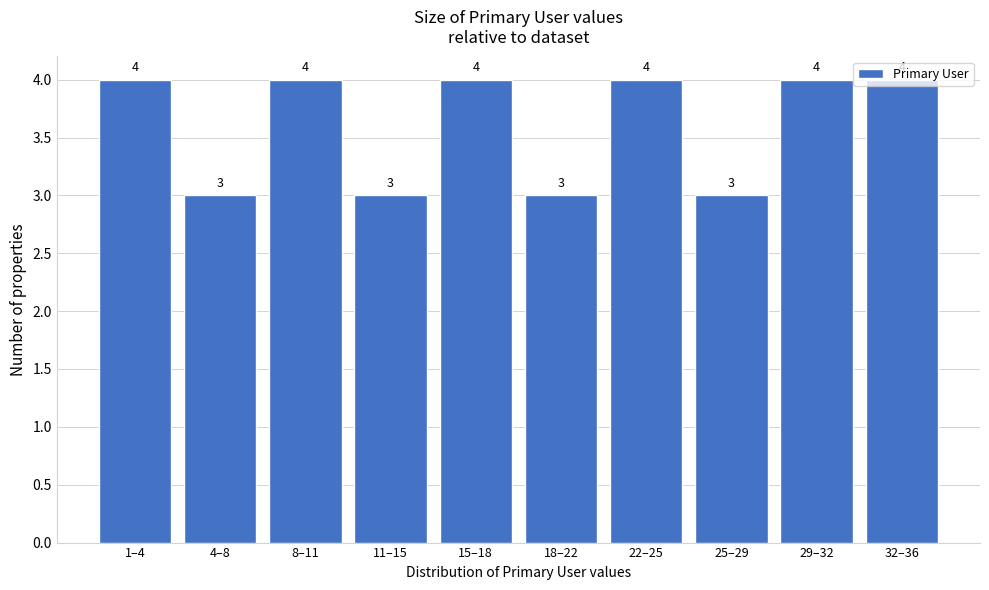

The chart shows a value of 3 at 22–25. True or false?

False